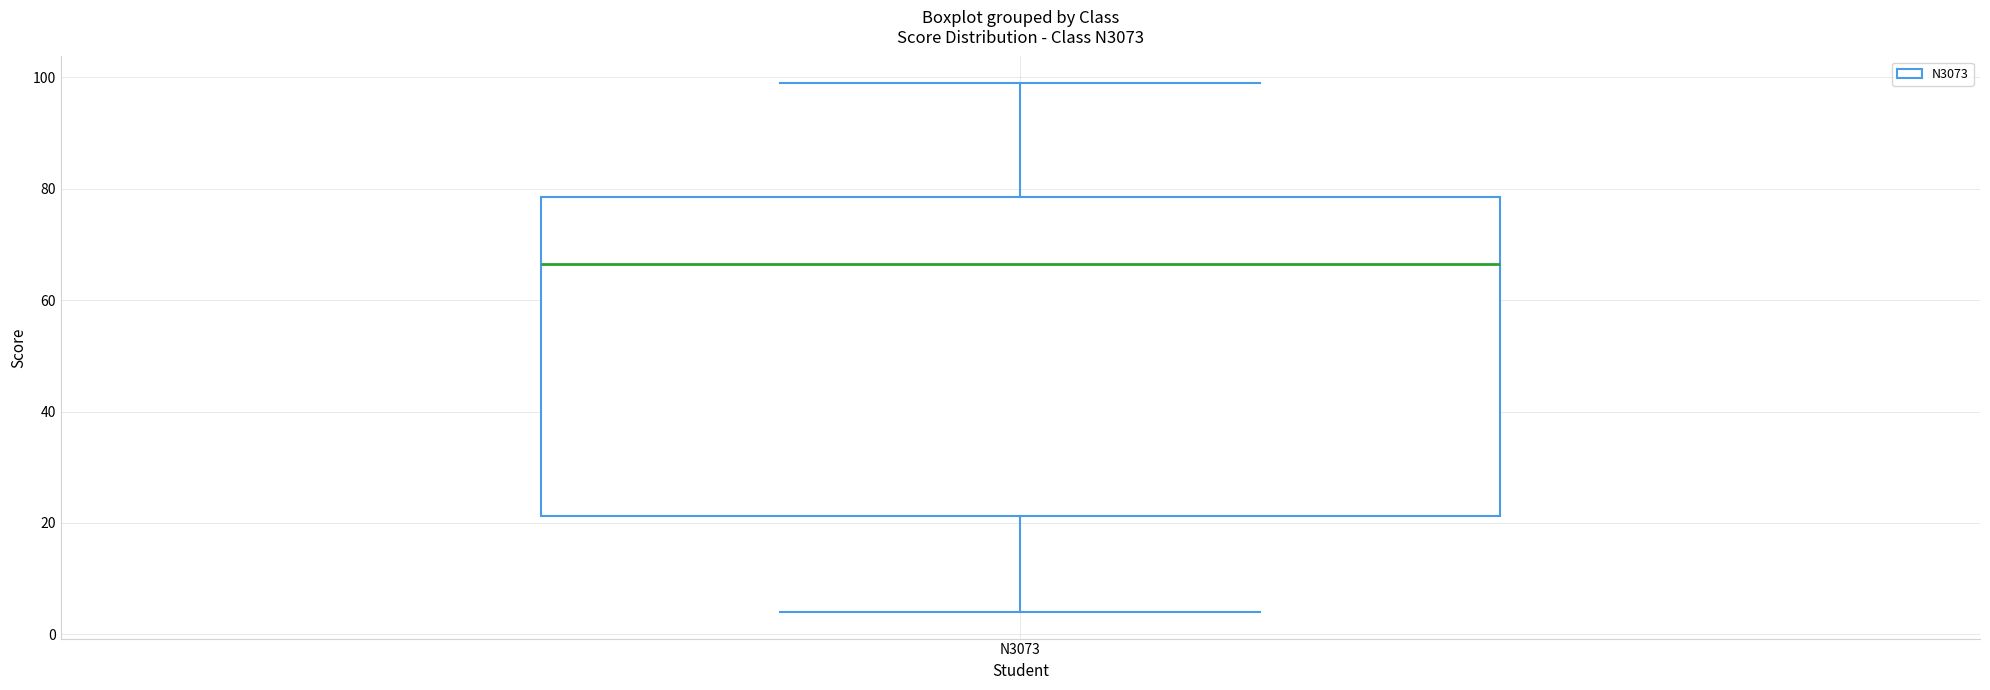

Where is the lower edge of the box for N3073 on the y-axis? The values are not printed on the chart, so give them approximately, as read against the axis.

22